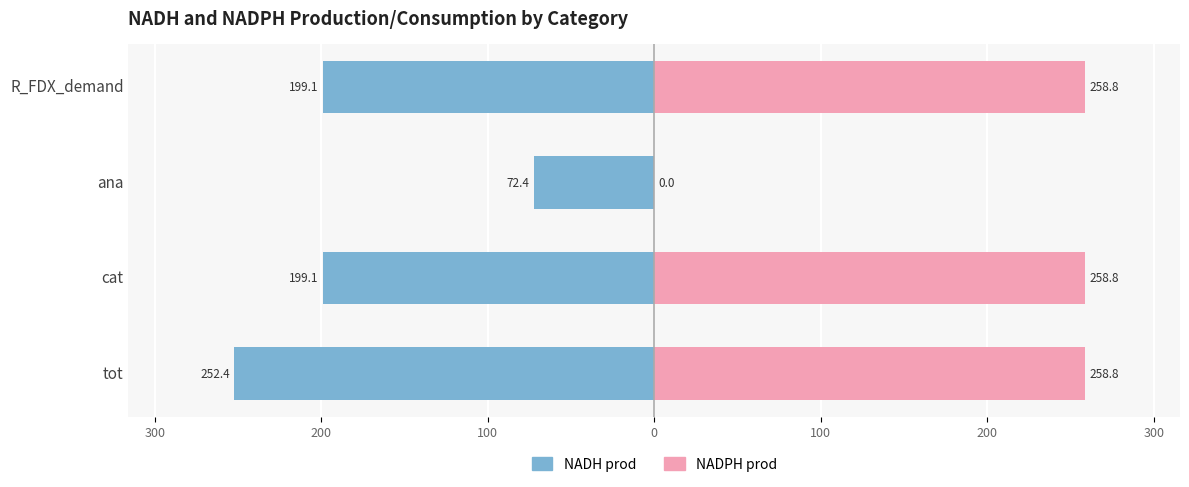

Rank the series by their maximum value, from lowest to highest.

NADH prod, NADPH prod